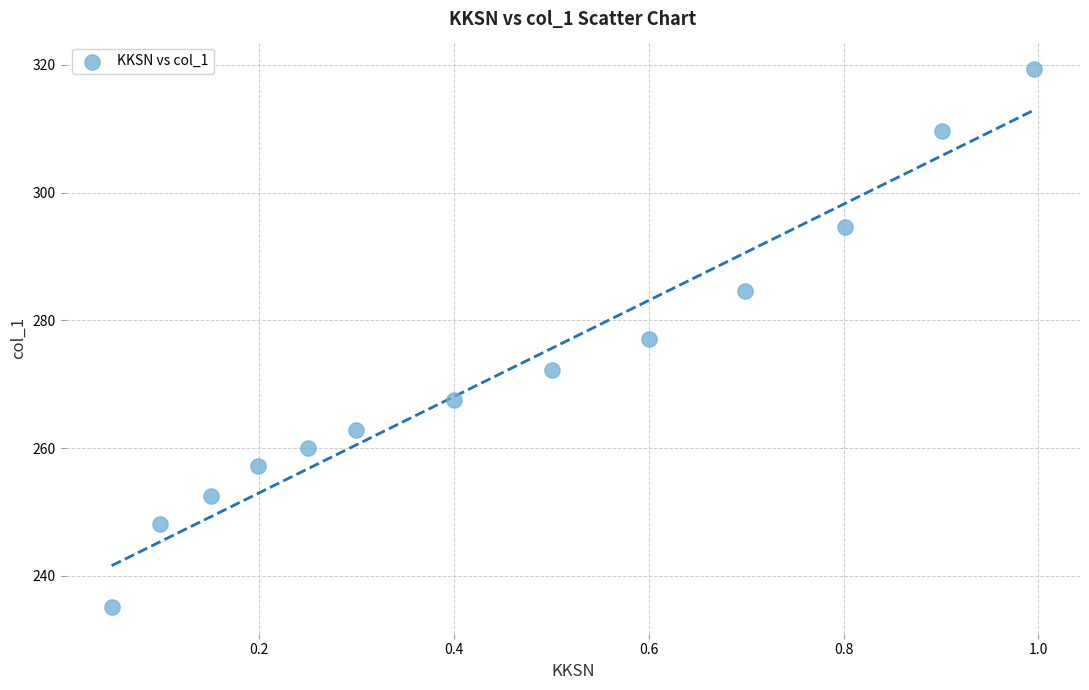

What is the range of X values (max minus min)?

0.9